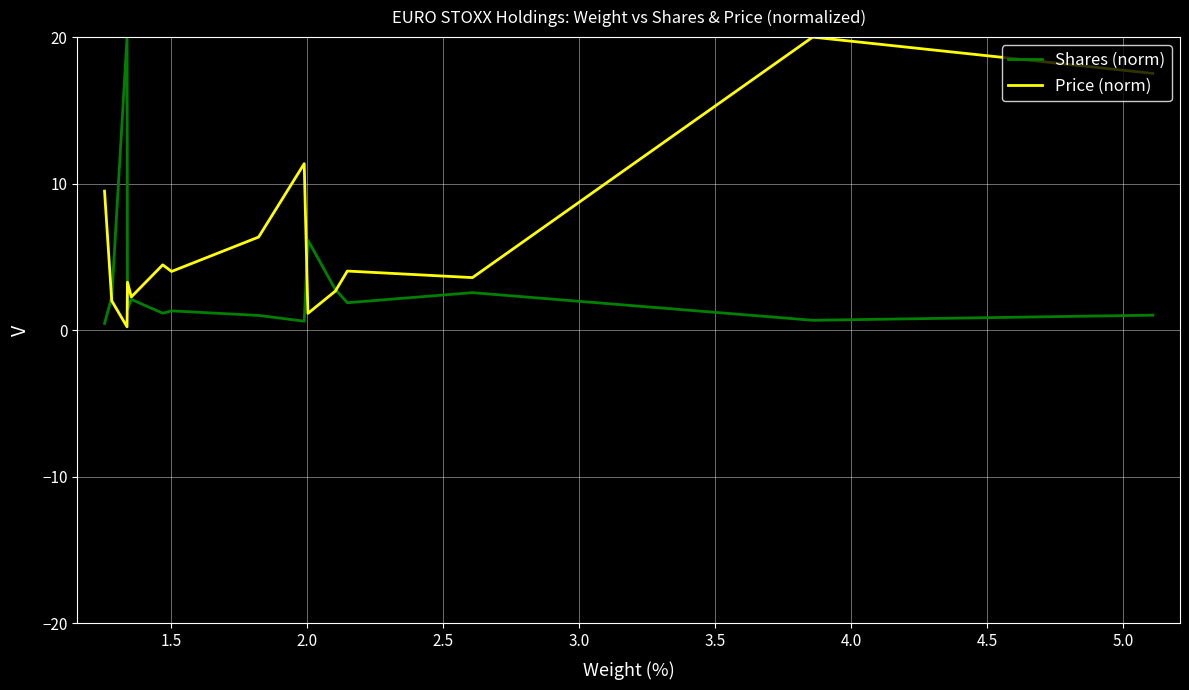

How many lines are shown in the chart?

2